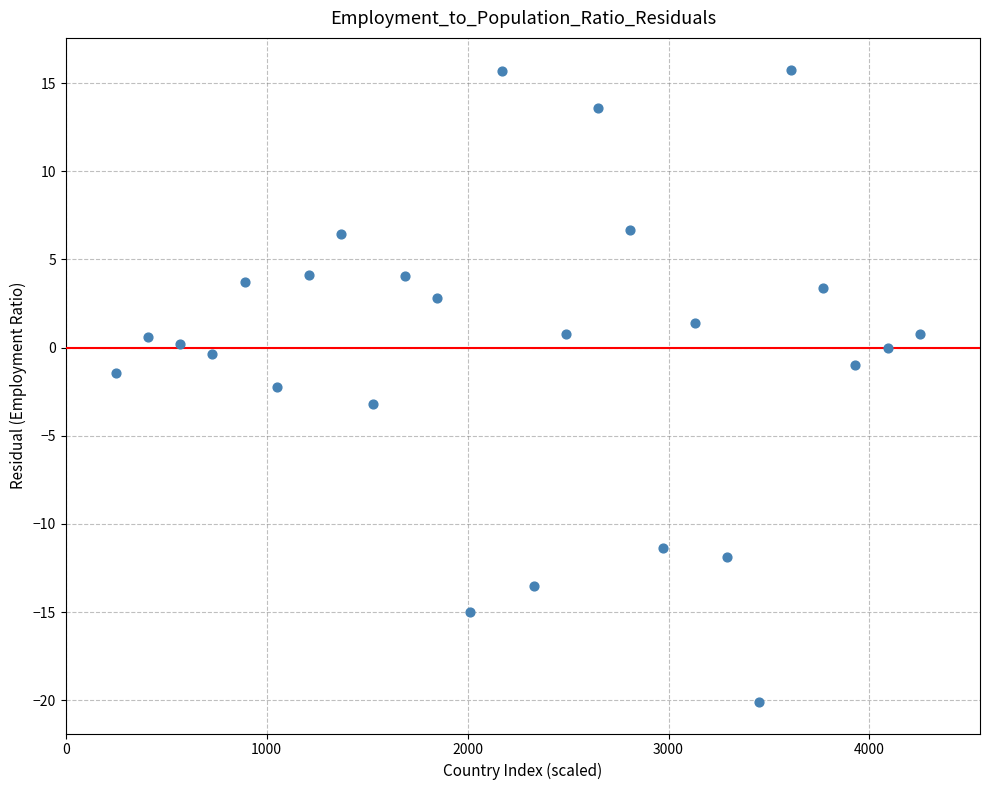

What is the range of Y values (max minus min)?

35.9